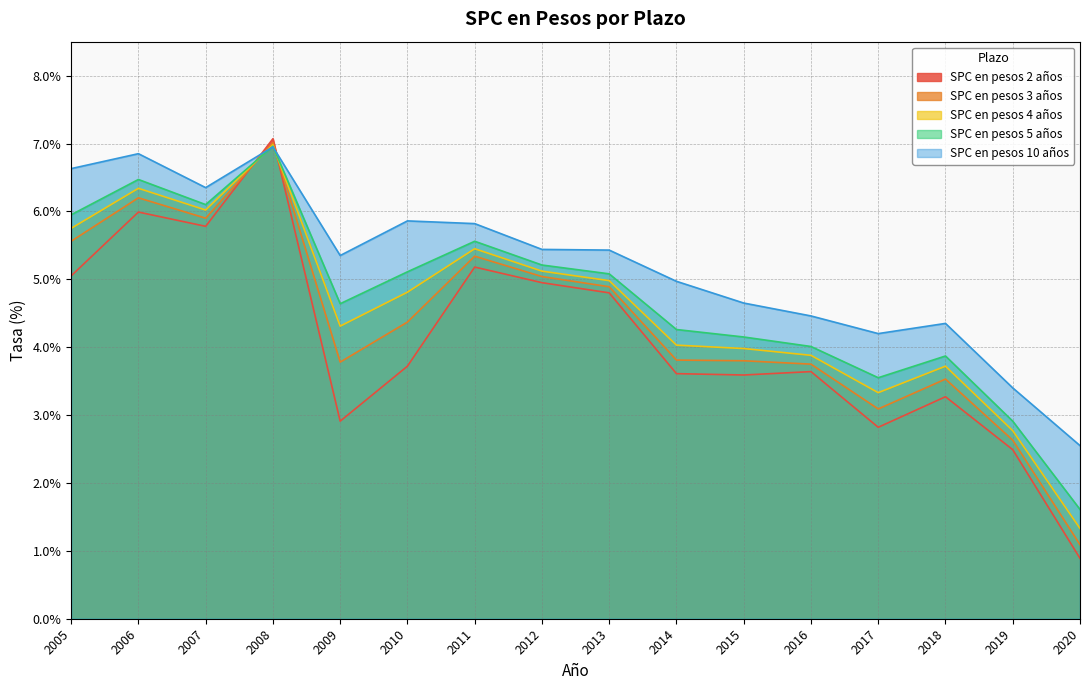

Does the chart display data point markers on the line(s)?

No